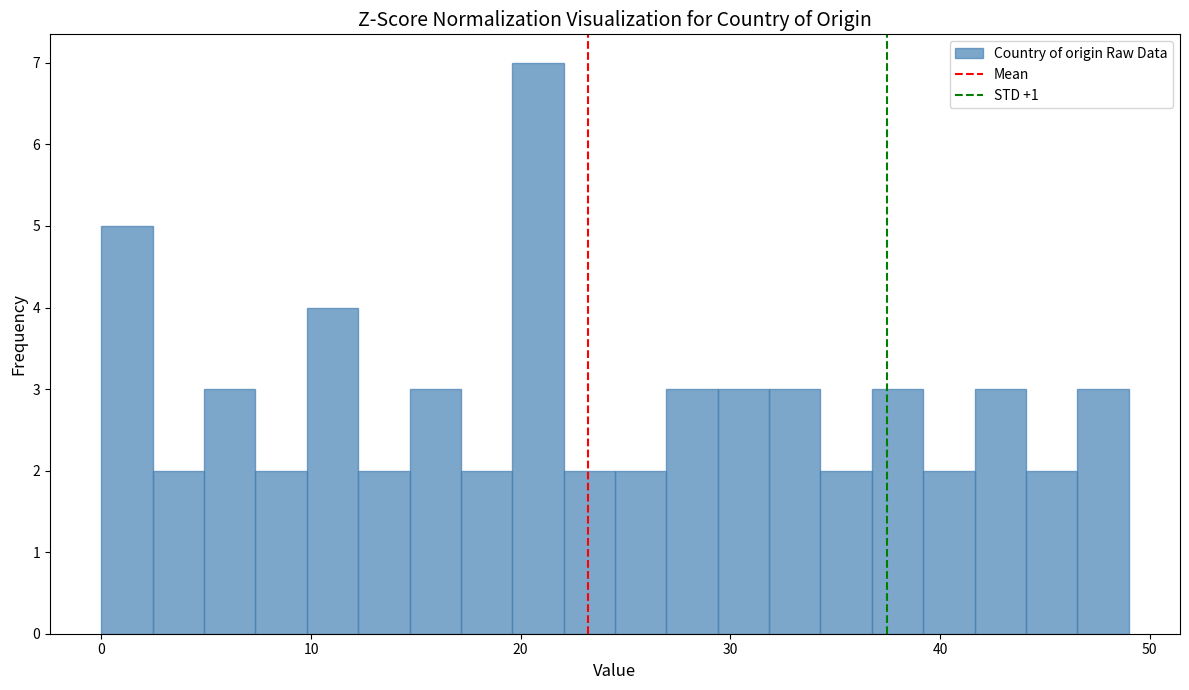

Around what value on the x-axis is the tallest bar? Give the approximate position of its centre, as read against the axis.

21